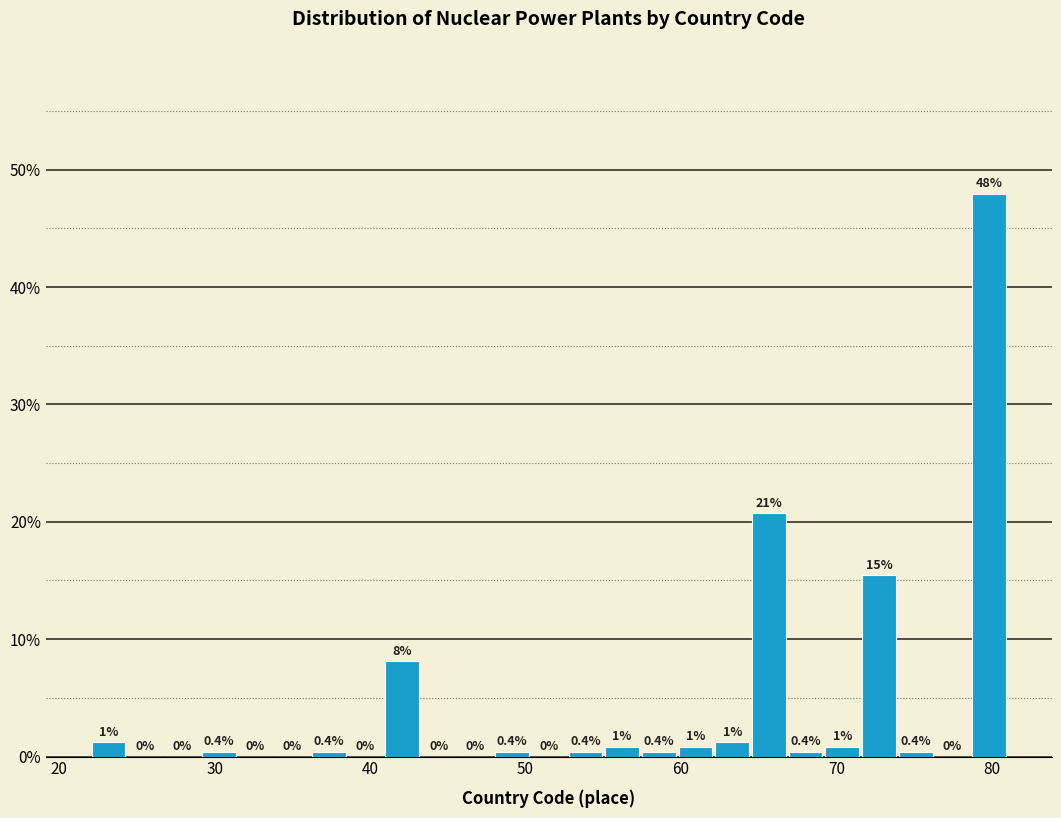

Around what value on the x-axis is the tallest bar? Give the approximate position of its centre, as read against the axis.

80